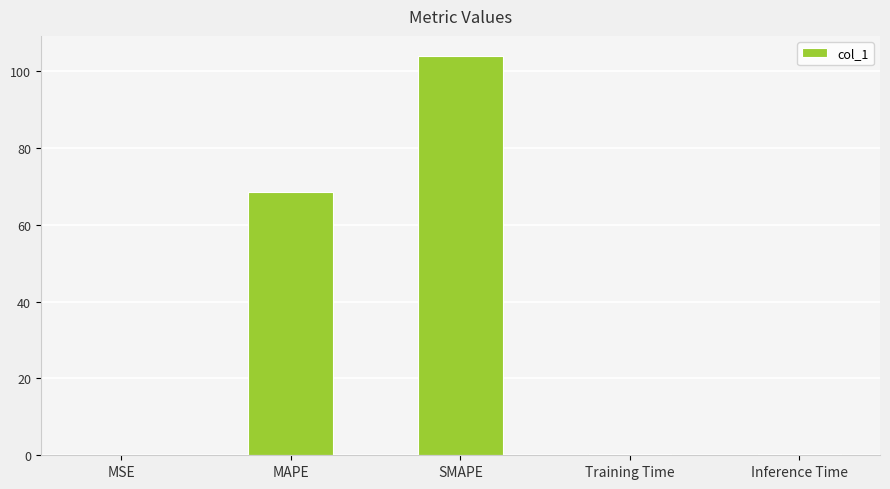

Is it true that the value at SMAPE is 40.6?

False